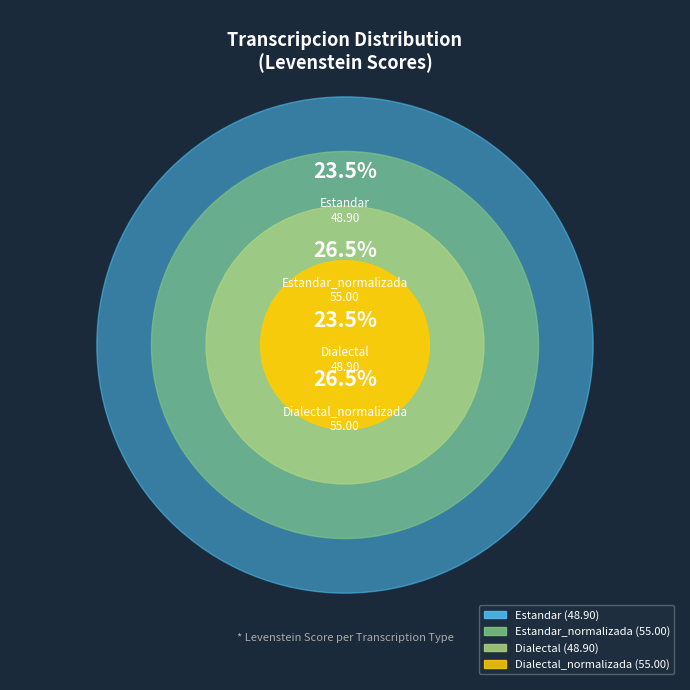

The Estandar_normalizada slice represents 34% of the pie. True or false?

False